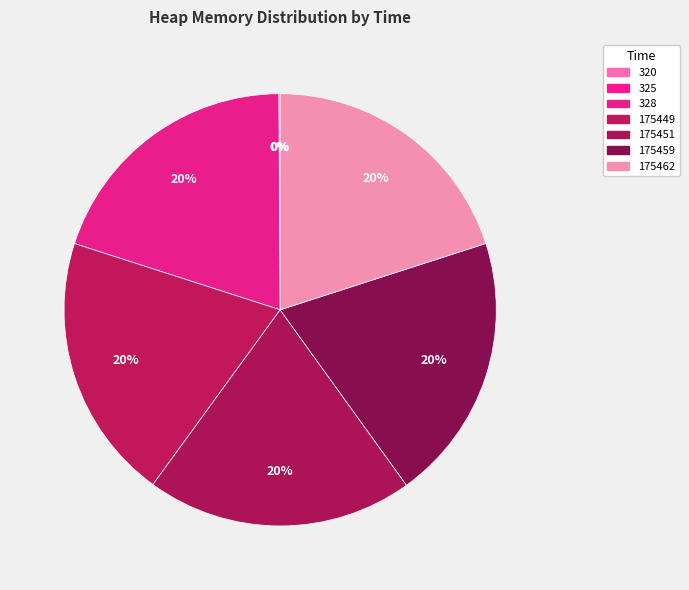

What percentage is the 175459 slice, to the nearest percent?

20%